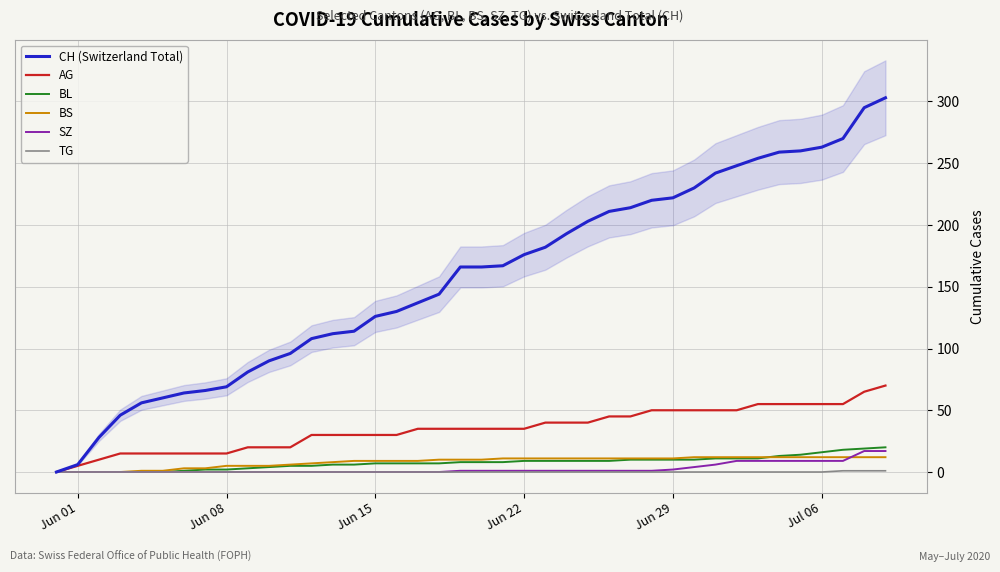

Which series has the largest range (max minus min)?

CH (Switzerland Total)